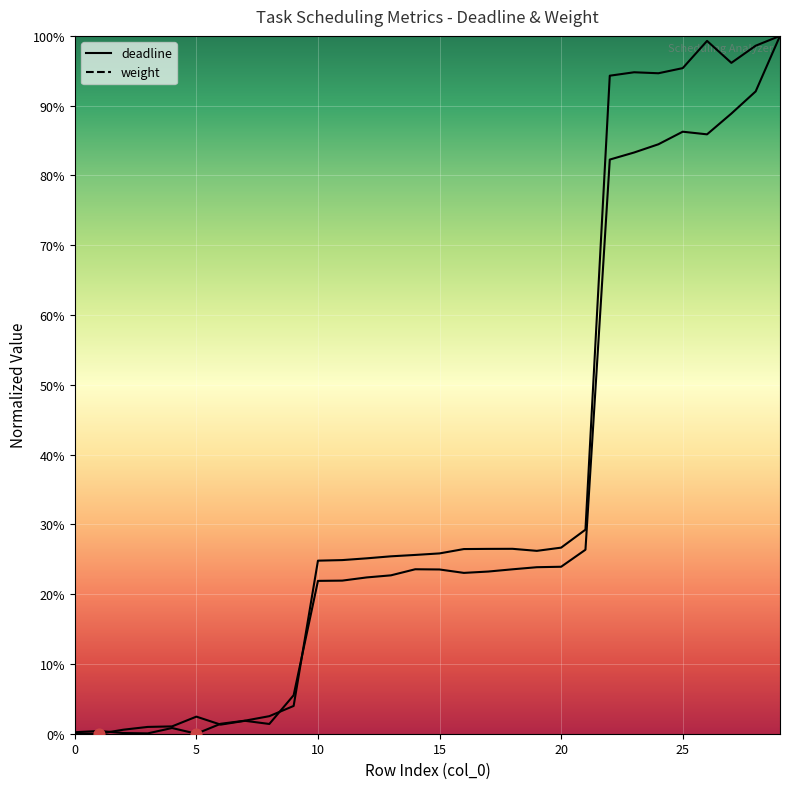

Which series has the largest total across all categories?

deadline